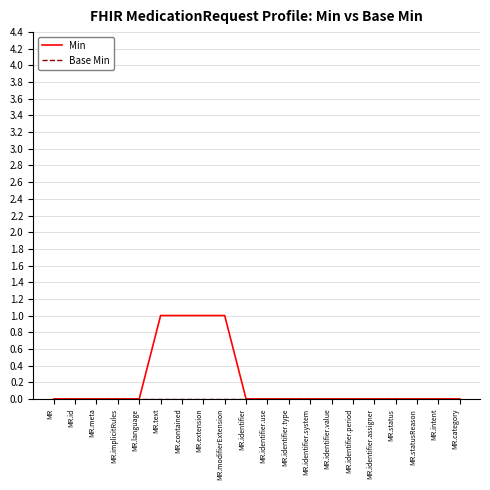

Is it true that Min equals 1 at MR.category?

False